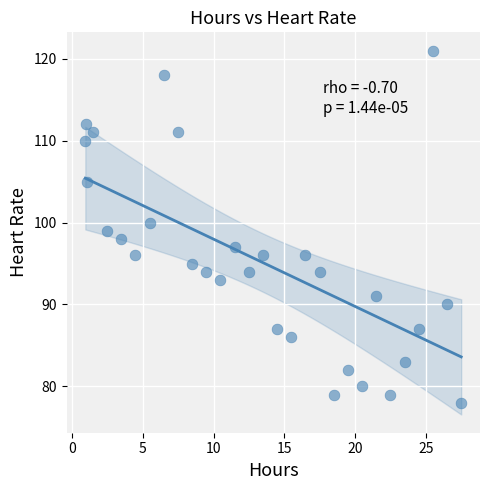

What is the range of Y values (max minus min)?

43